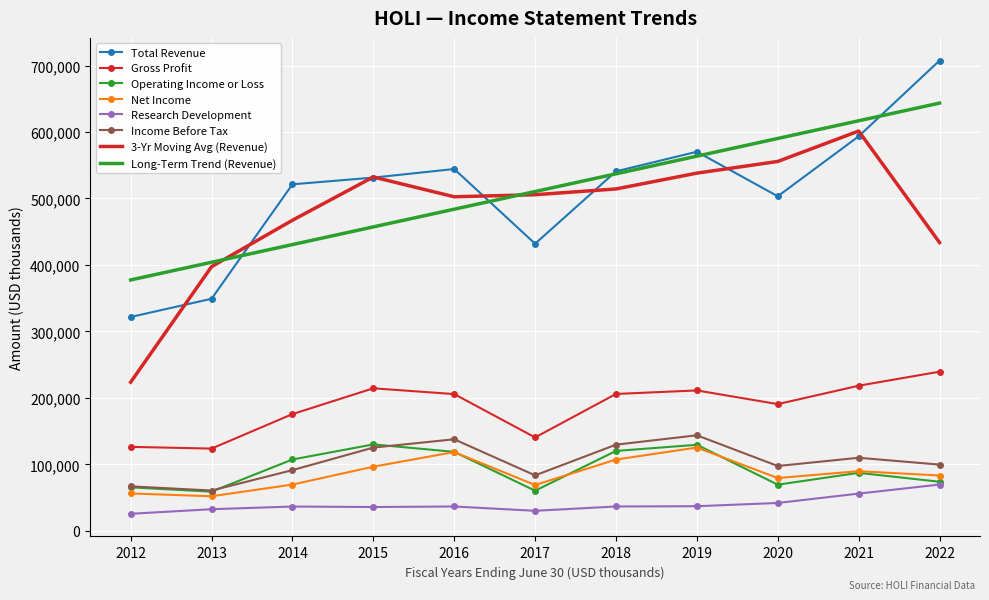

What is the difference between the highest and lowest values at 2020?

548388.2